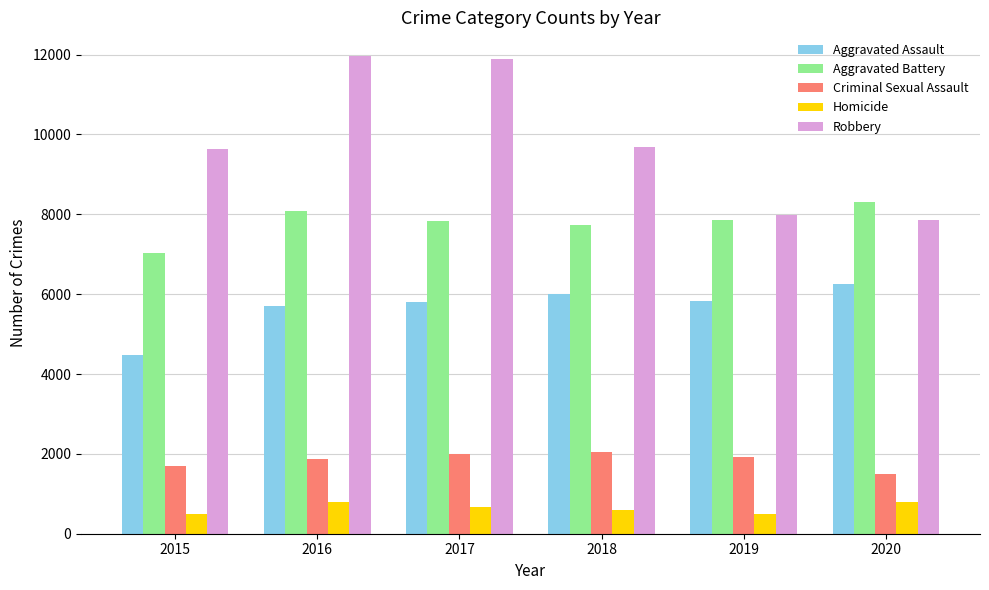

What are all the series names shown in the legend?

Aggravated Assault, Aggravated Battery, Criminal Sexual Assault, Homicide, Robbery